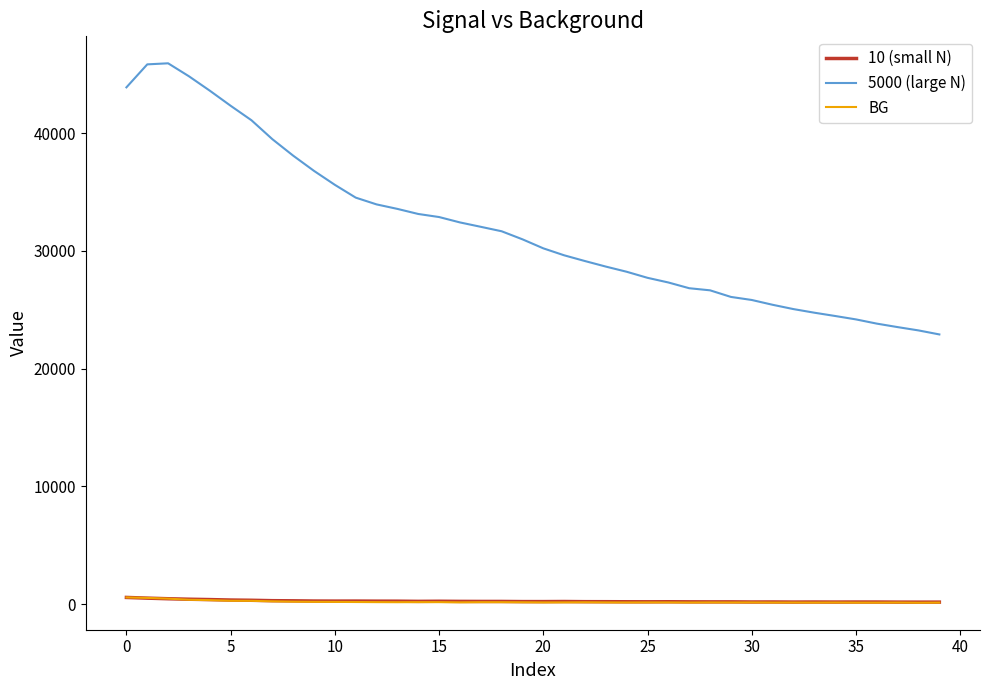

True or false: BG and 5000 (large N) cross at least once.

False